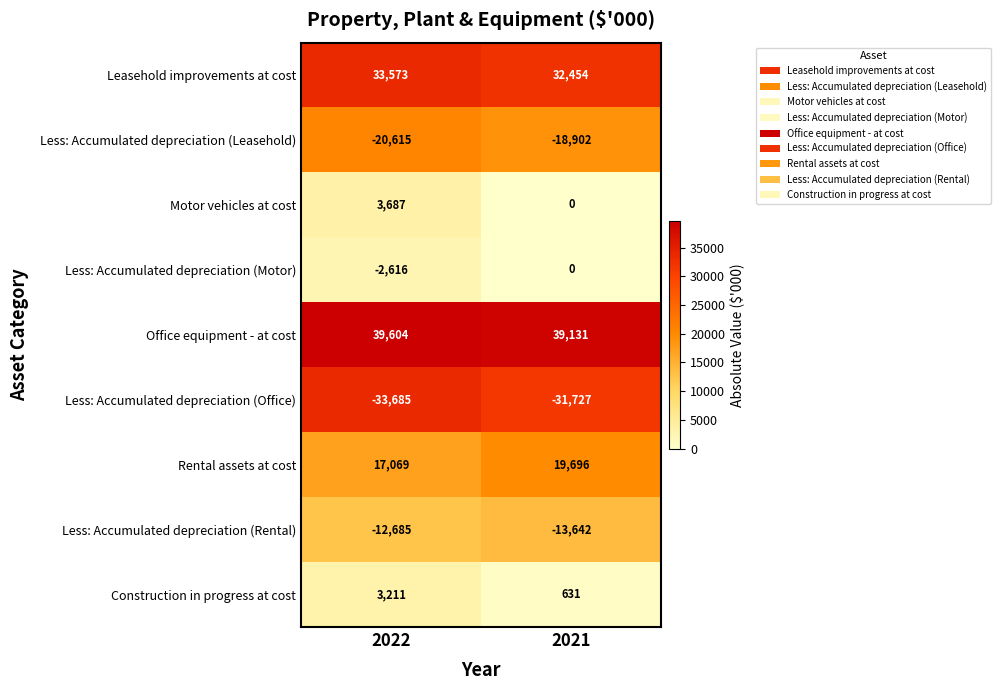

Which series has the largest total across all categories?

Office equipment - at cost